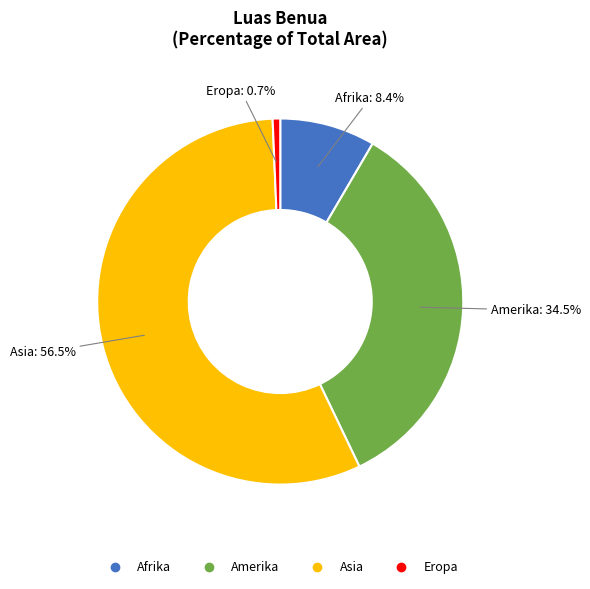

How much of the chart is everything except Eropa?

99.3%